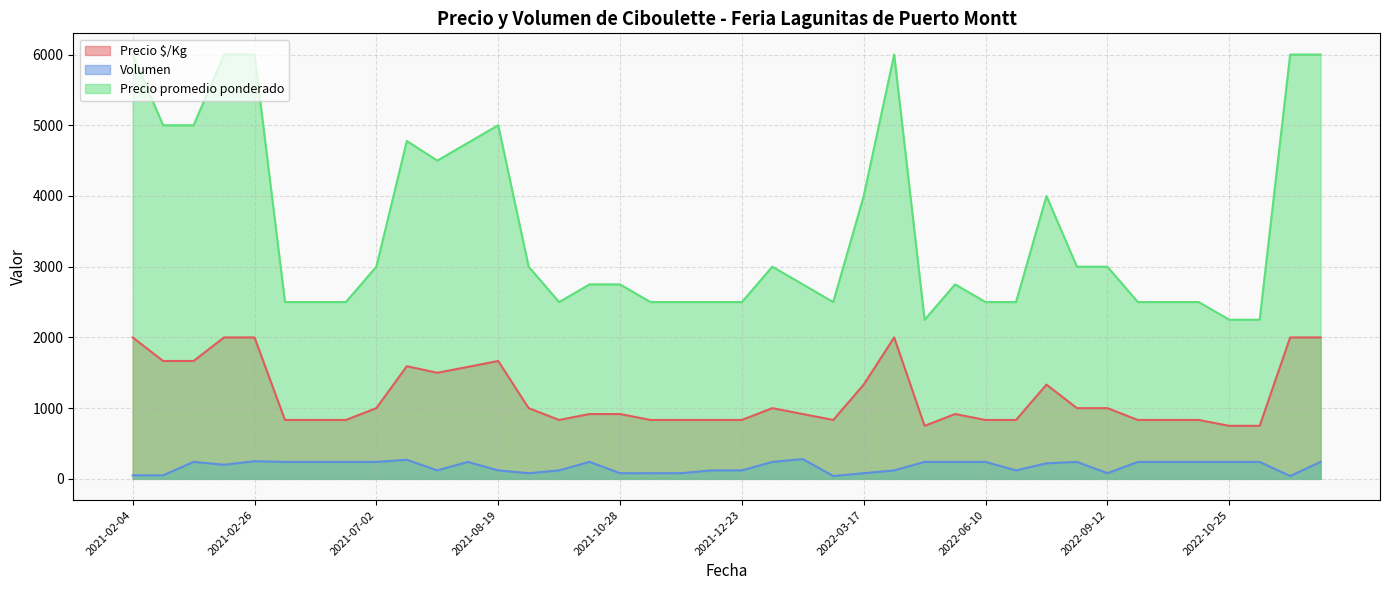

How many lines are shown in the chart?

3